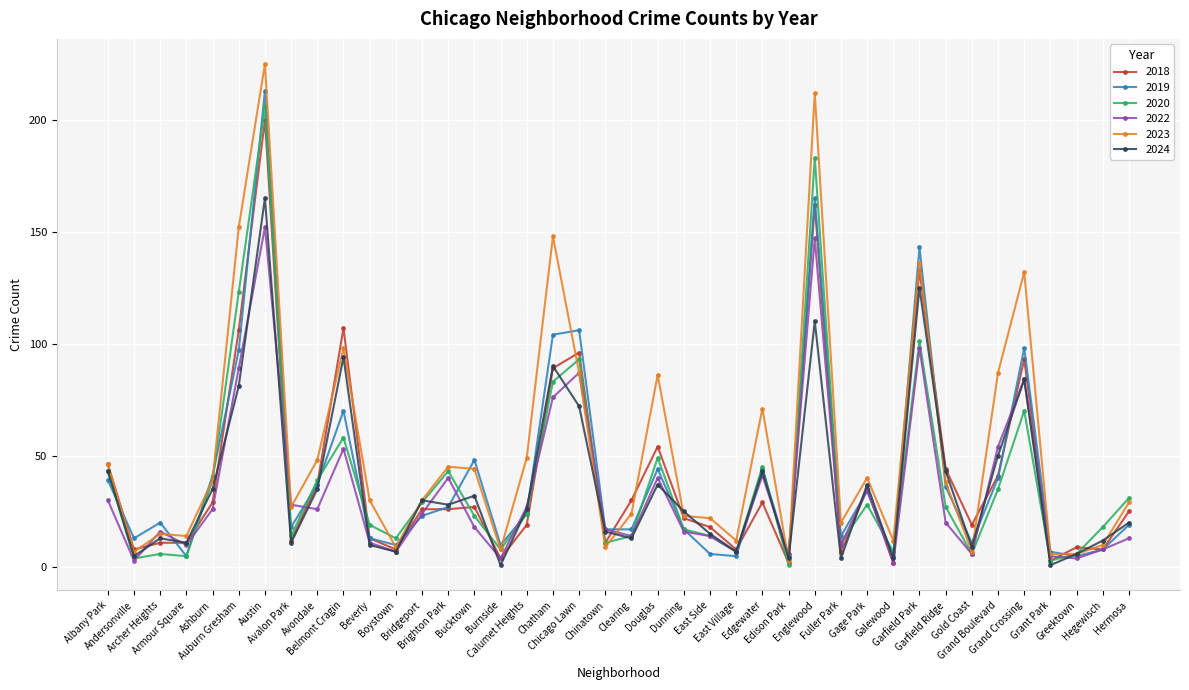

What value does the 2020 series have at Dunning?

17